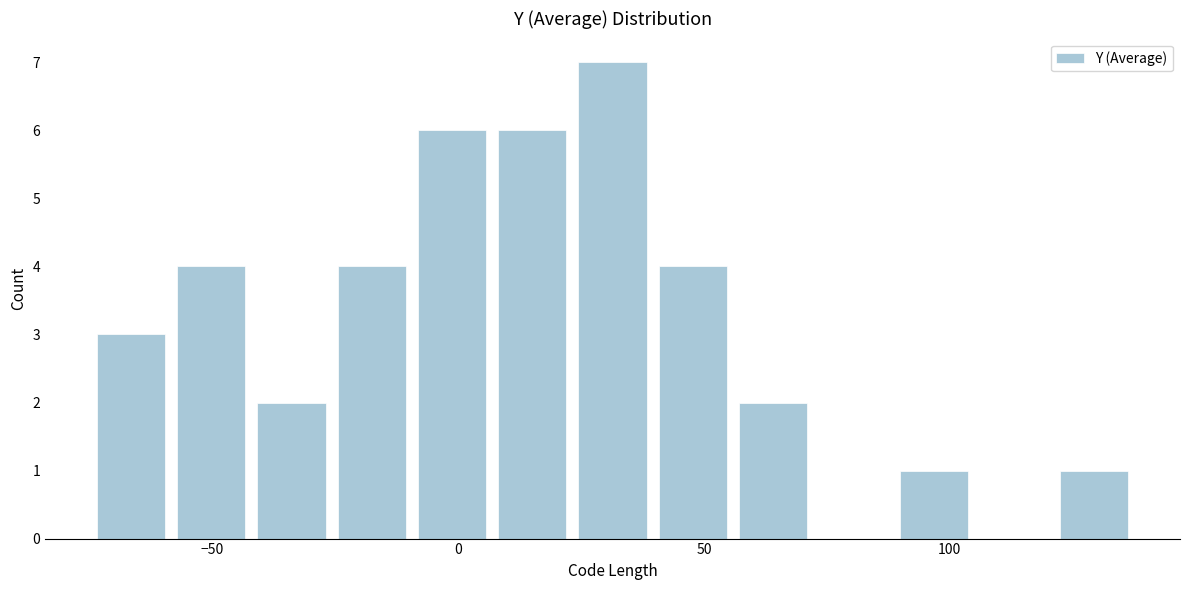

Read against the x-axis, roughly where is the centre of the tallest bar?

30